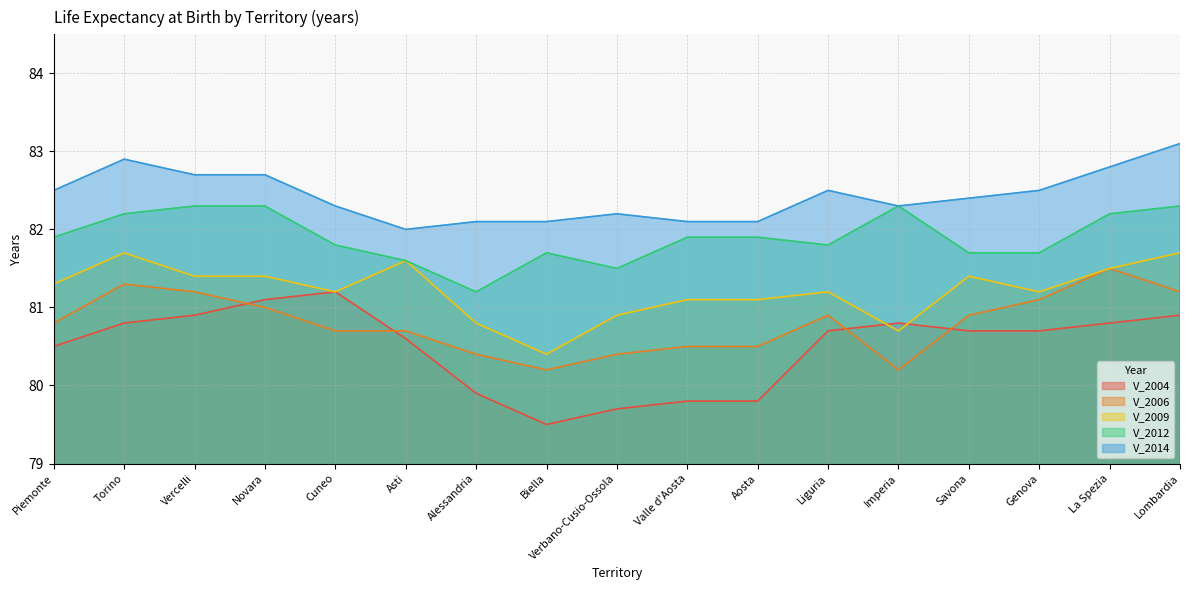

Where is the first local minimum for V_2009?

Cuneo